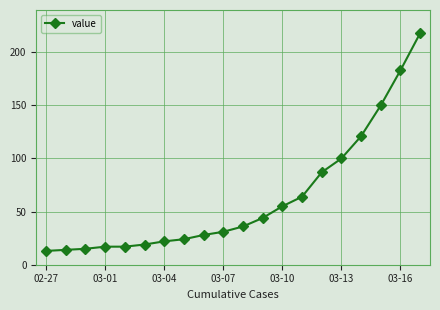

What is the average value?

63